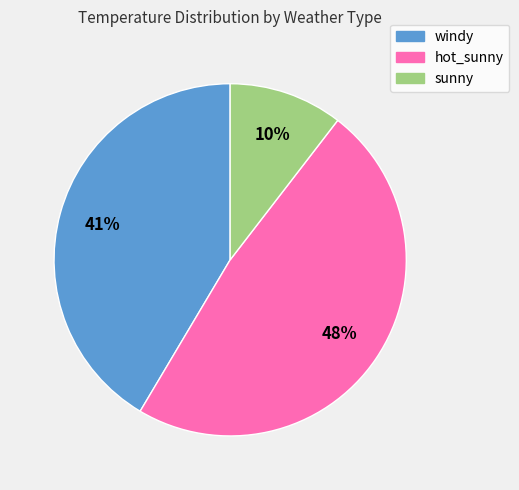

To the nearest percent, what is the combined percentage of hot_sunny and windy?

90%